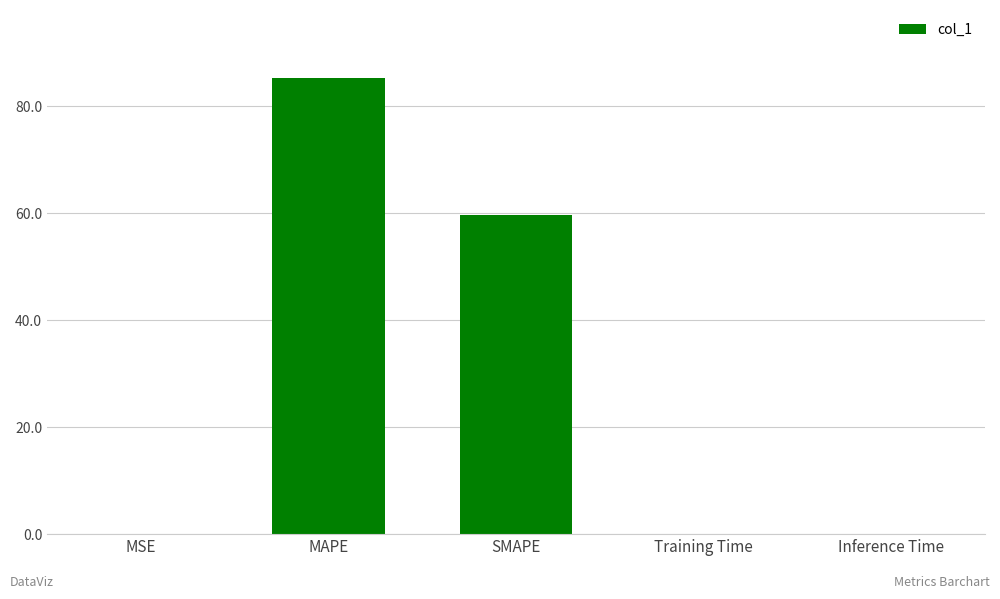

Which category has the highest value across all series?

MAPE